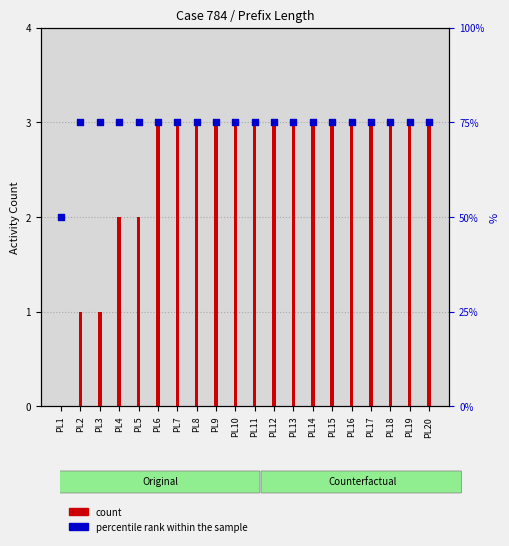

What is the total value across all series at PL1?

50